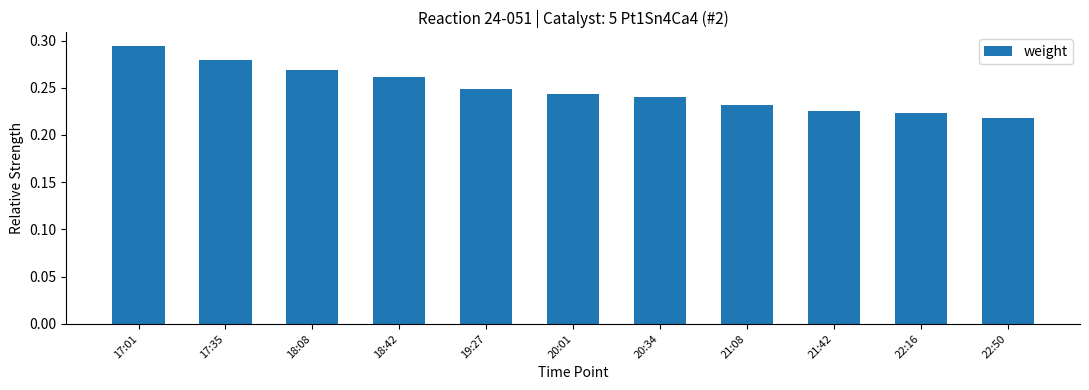

What is the sum of all values?

2.7